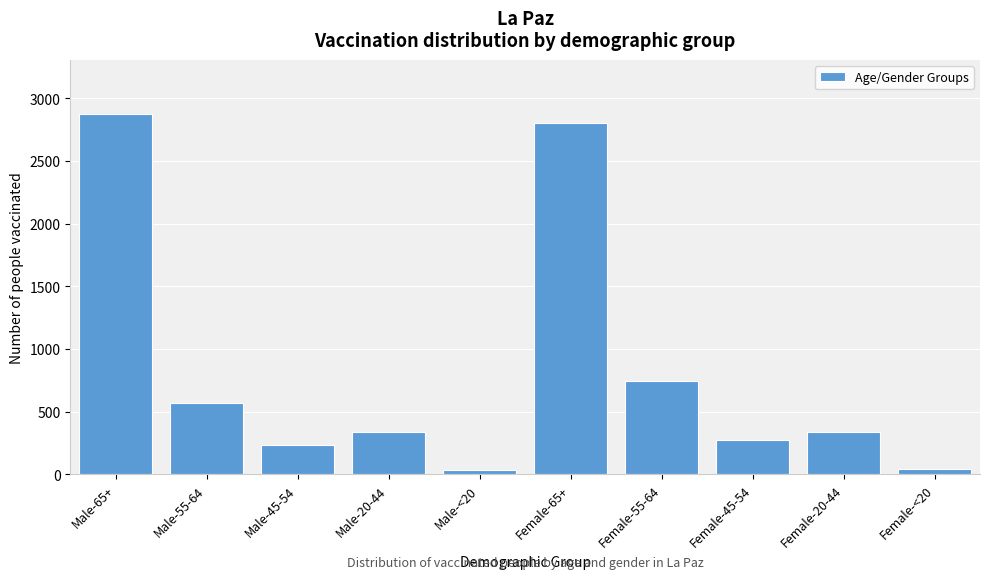

What is the difference between the values at Female-45-54 and Male-65+?

2601